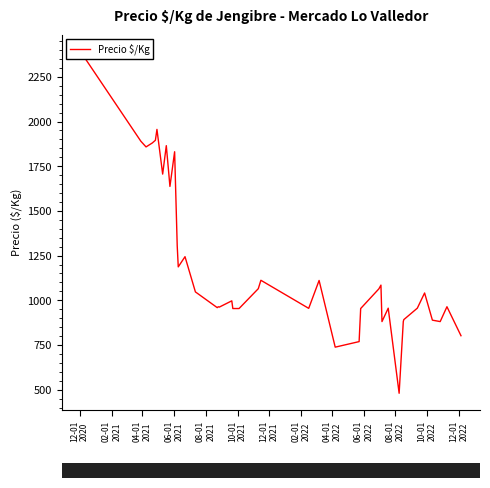

Reading left to right, extract all data points from this chart.

2391	1890	1858	1880	1895	1956	1706	1865	1637	1831	1305	1187	1244	1047	959	964	962	997	954	954	1065	1112	955	1111	738	769	954	1064	1085	881	956	480	881	892	956	1041	889	881	964	802